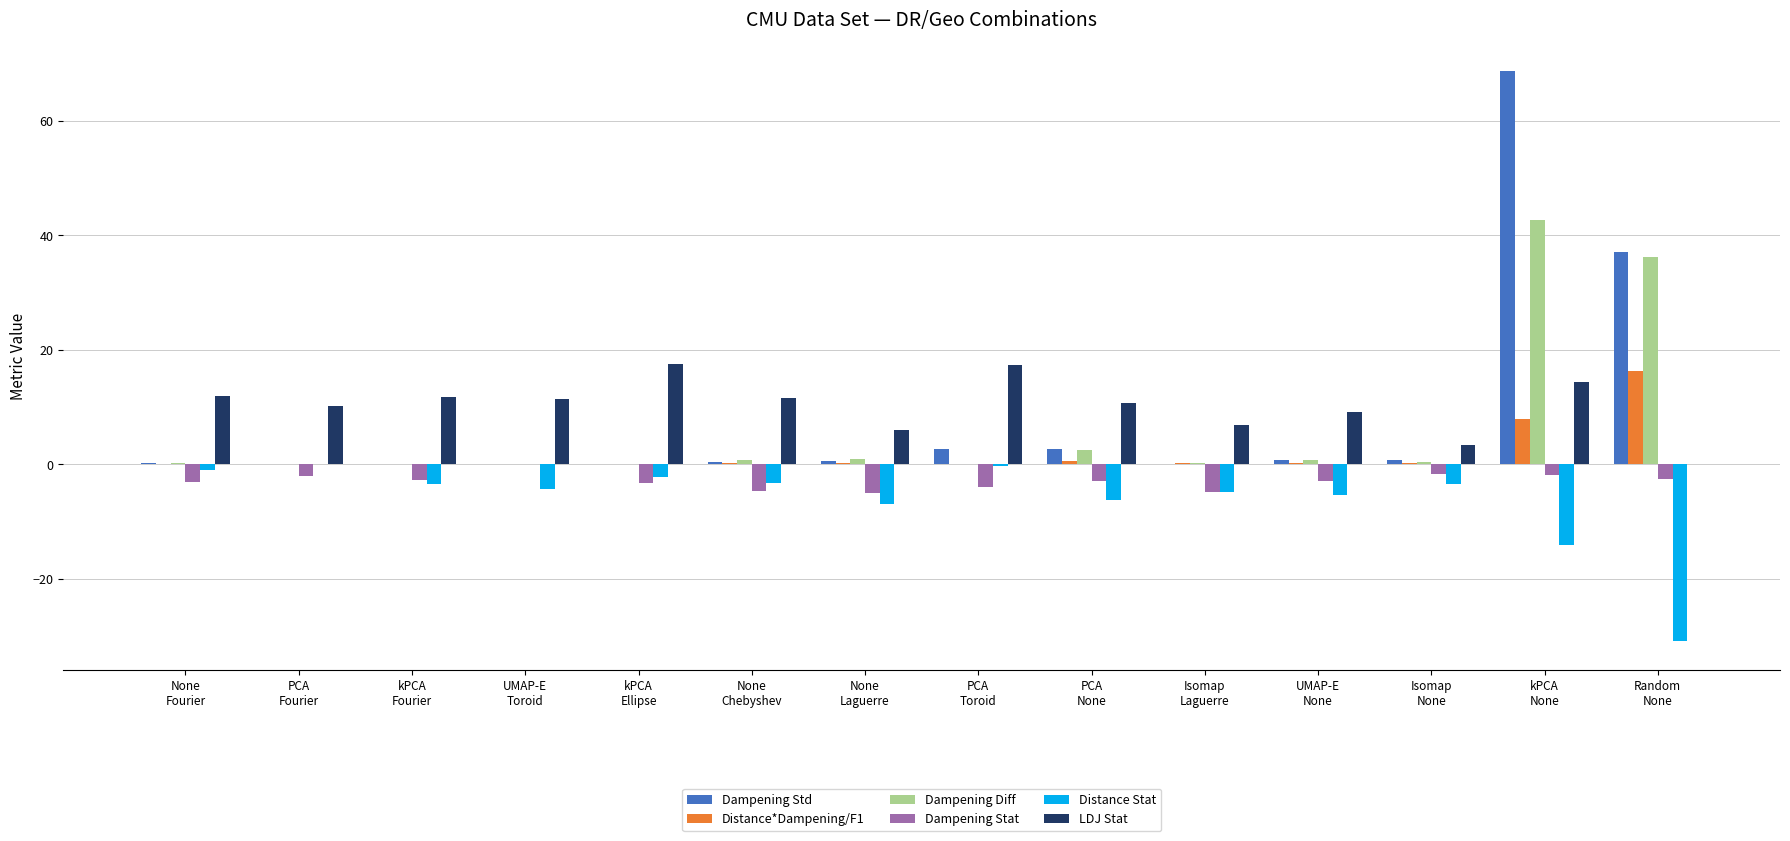

Are the bars horizontal?

No